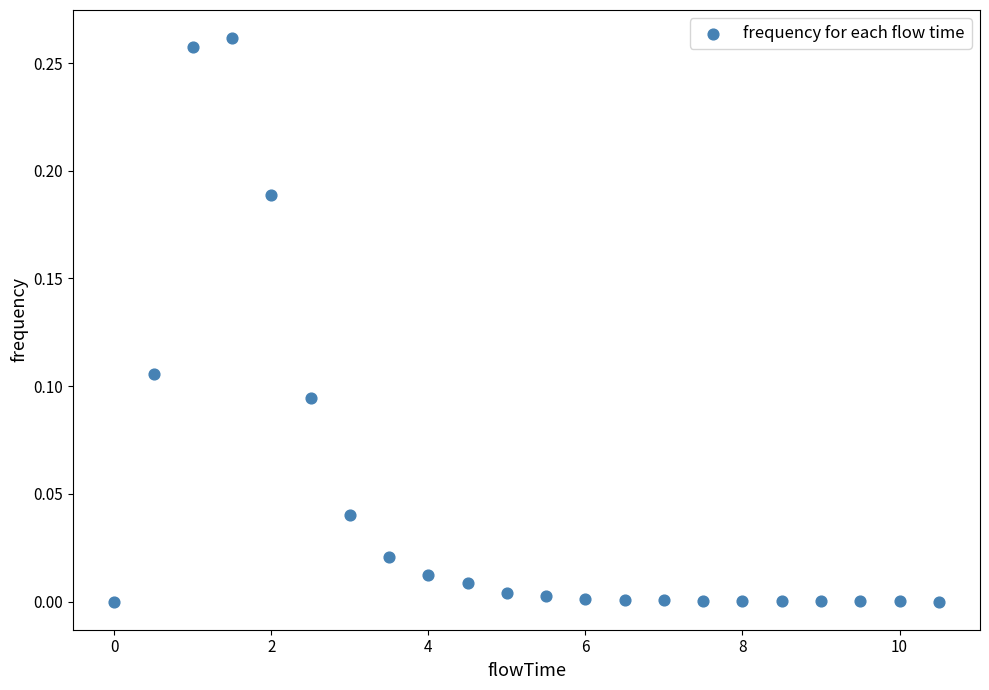

What is the range of X values (max minus min)?

10.5